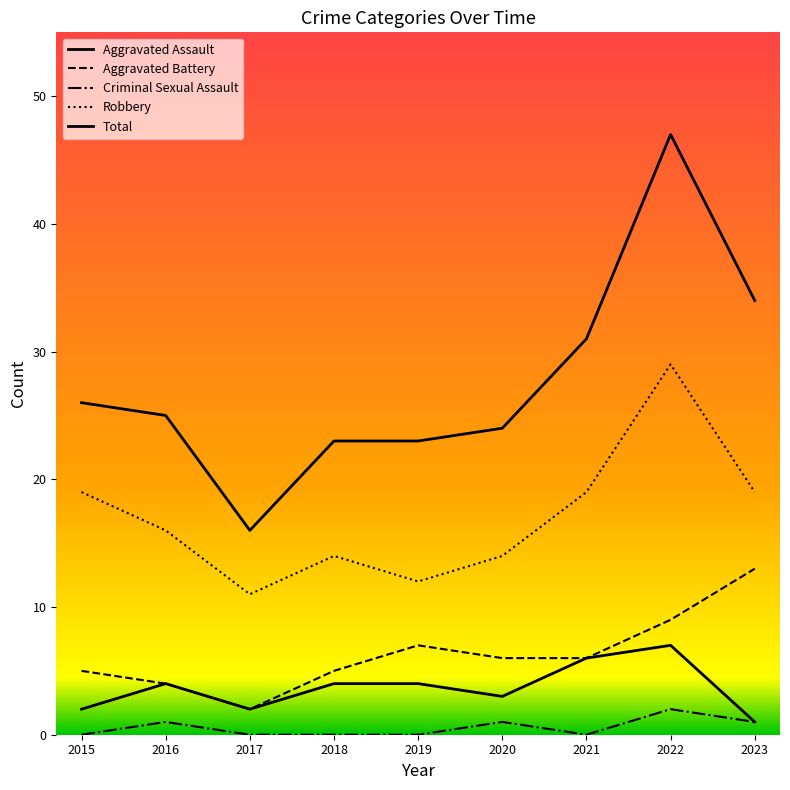

How many lines are shown in the chart?

5